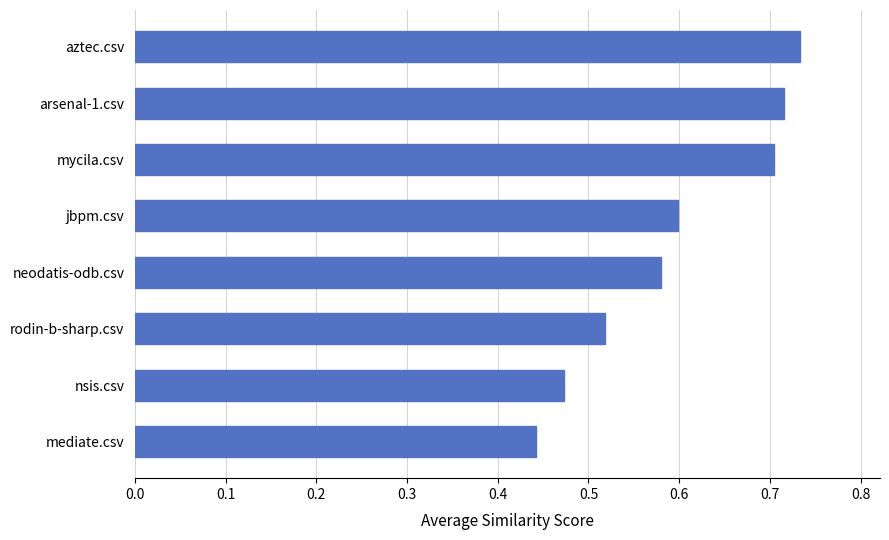

What is the difference between the maximum and minimum values?

0.3